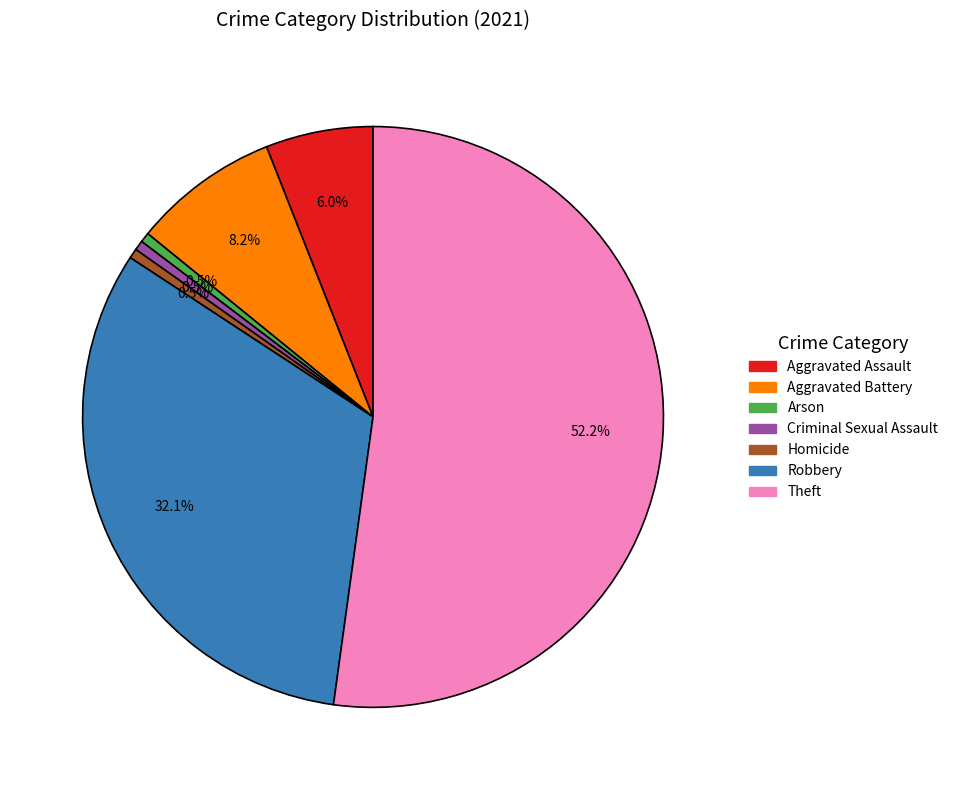

What is the largest slice in the pie chart?

Theft